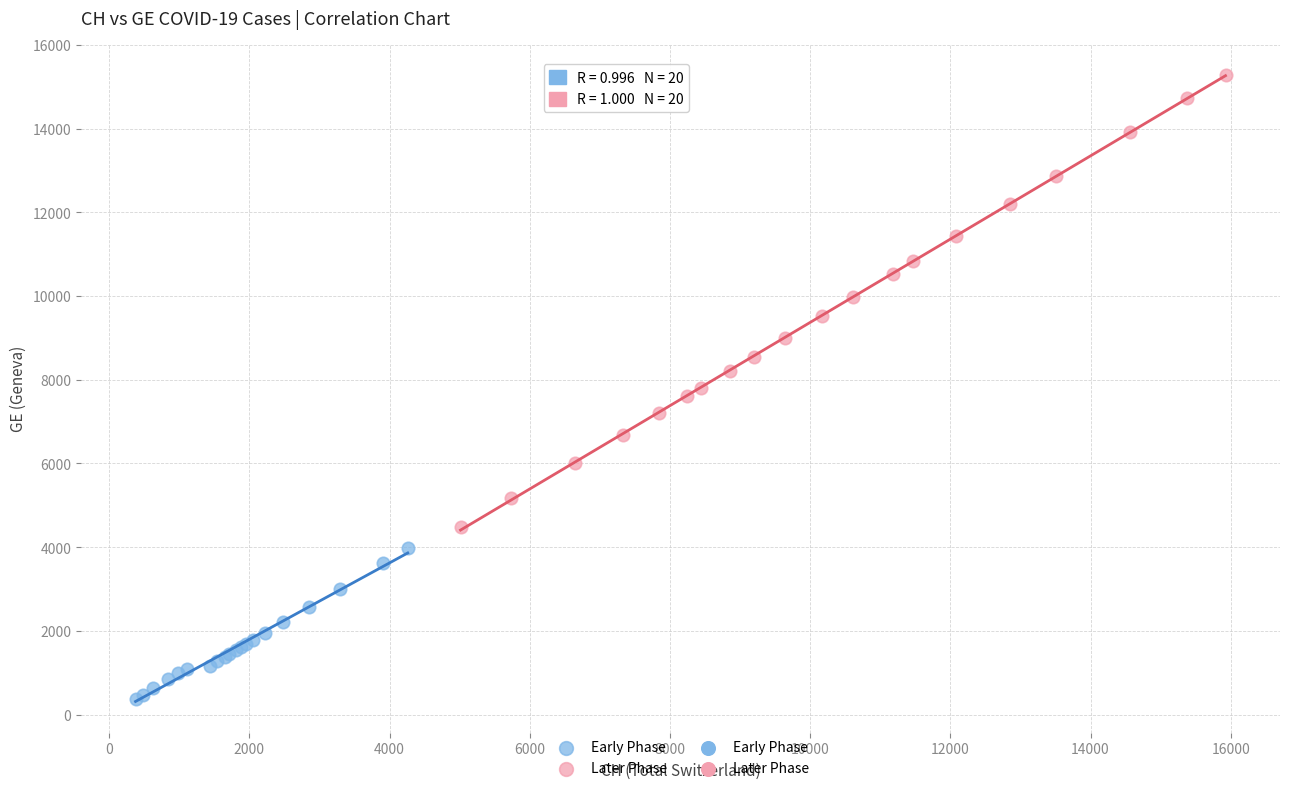

Which series has the widest spread of Y values?

Later Phase